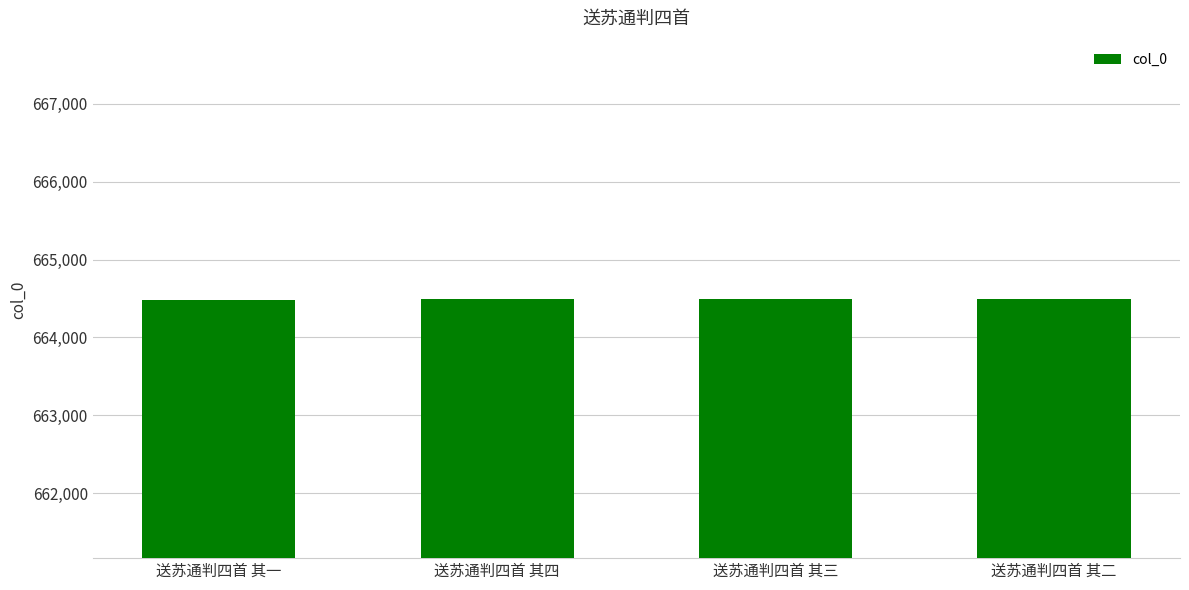

Approximately how many times larger is the value at 送苏通判四首 其四 compared to 送苏通判四首 其三?

1.0